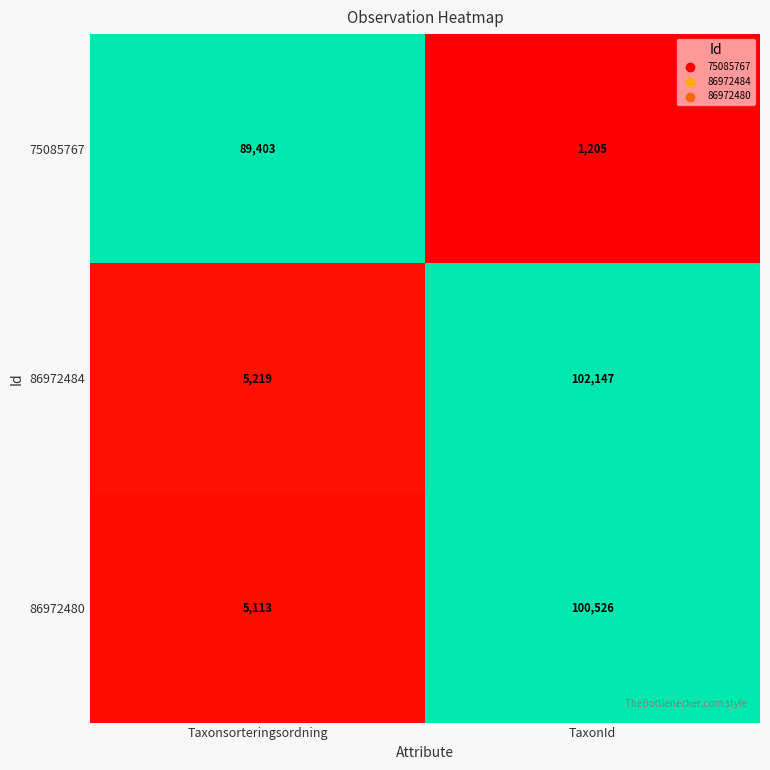

How many distinct data groups are displayed?

3